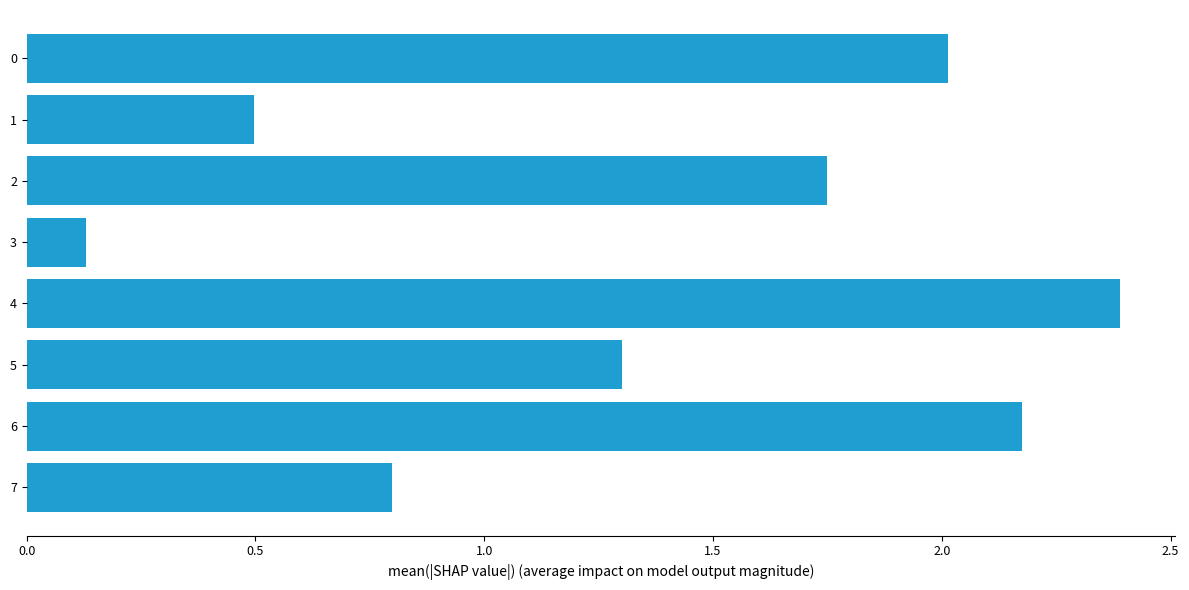

Does the chart contain stacked bars?

No